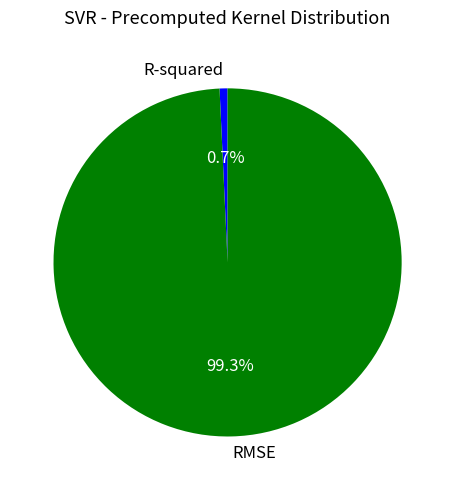

What percentage do RMSE and R-squared together represent?

100.0%